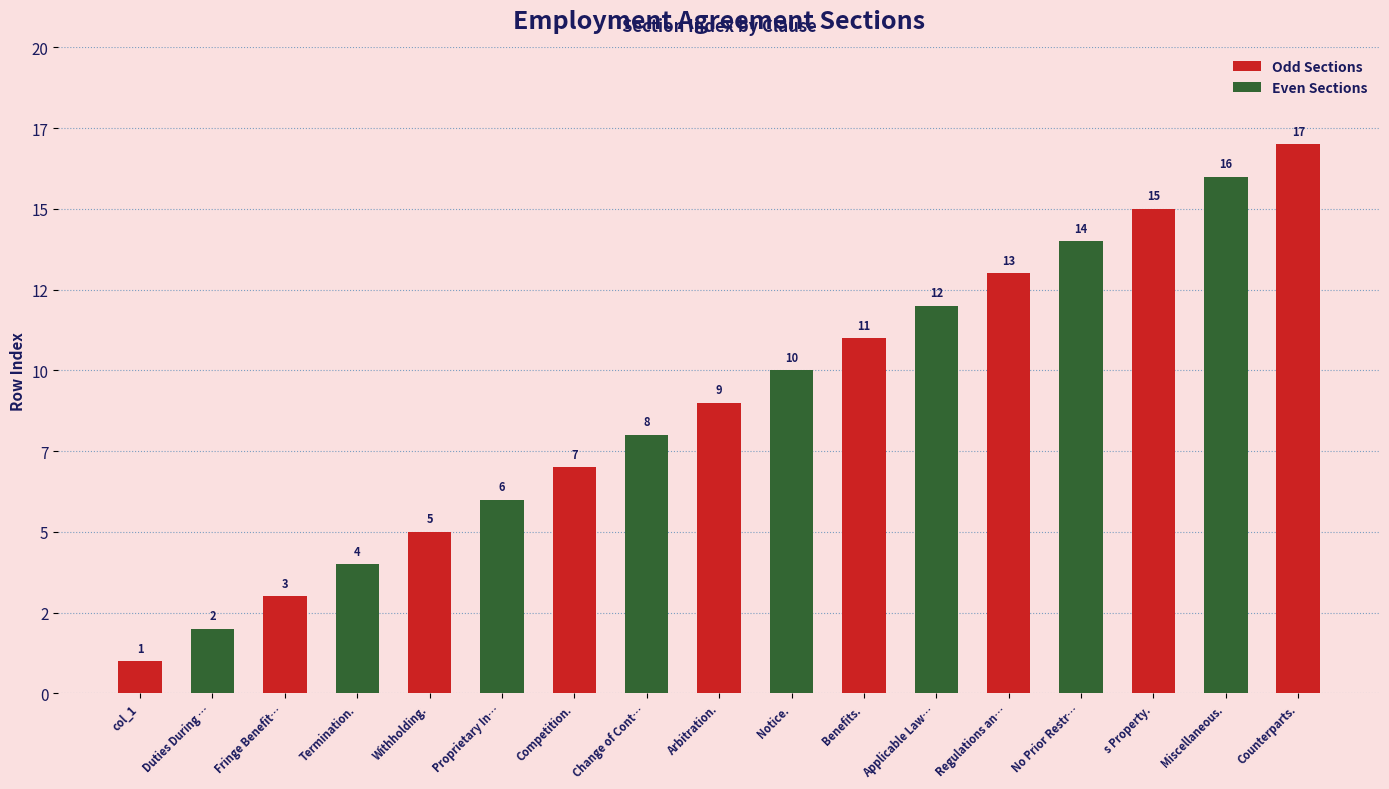

Are the bars grouped side by side (vs. stacked)?

No